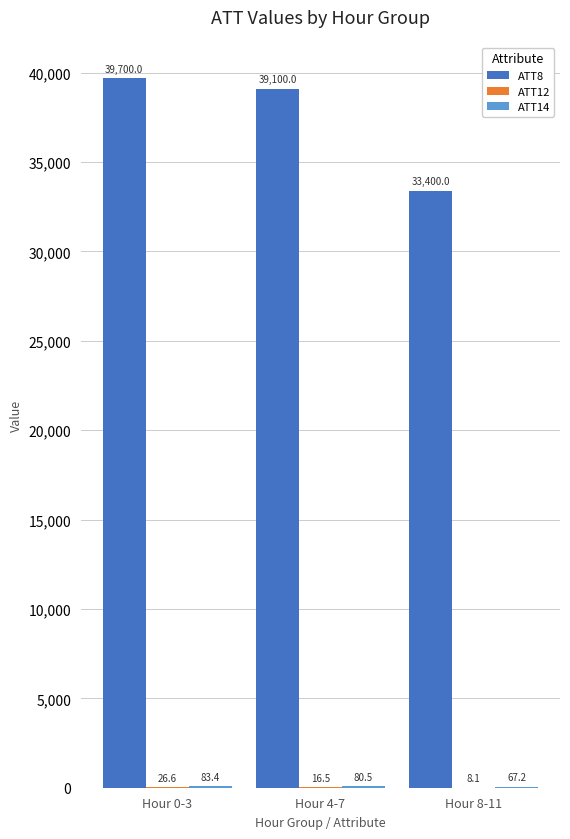

Which category has the highest value across all series?

Hour 0-3